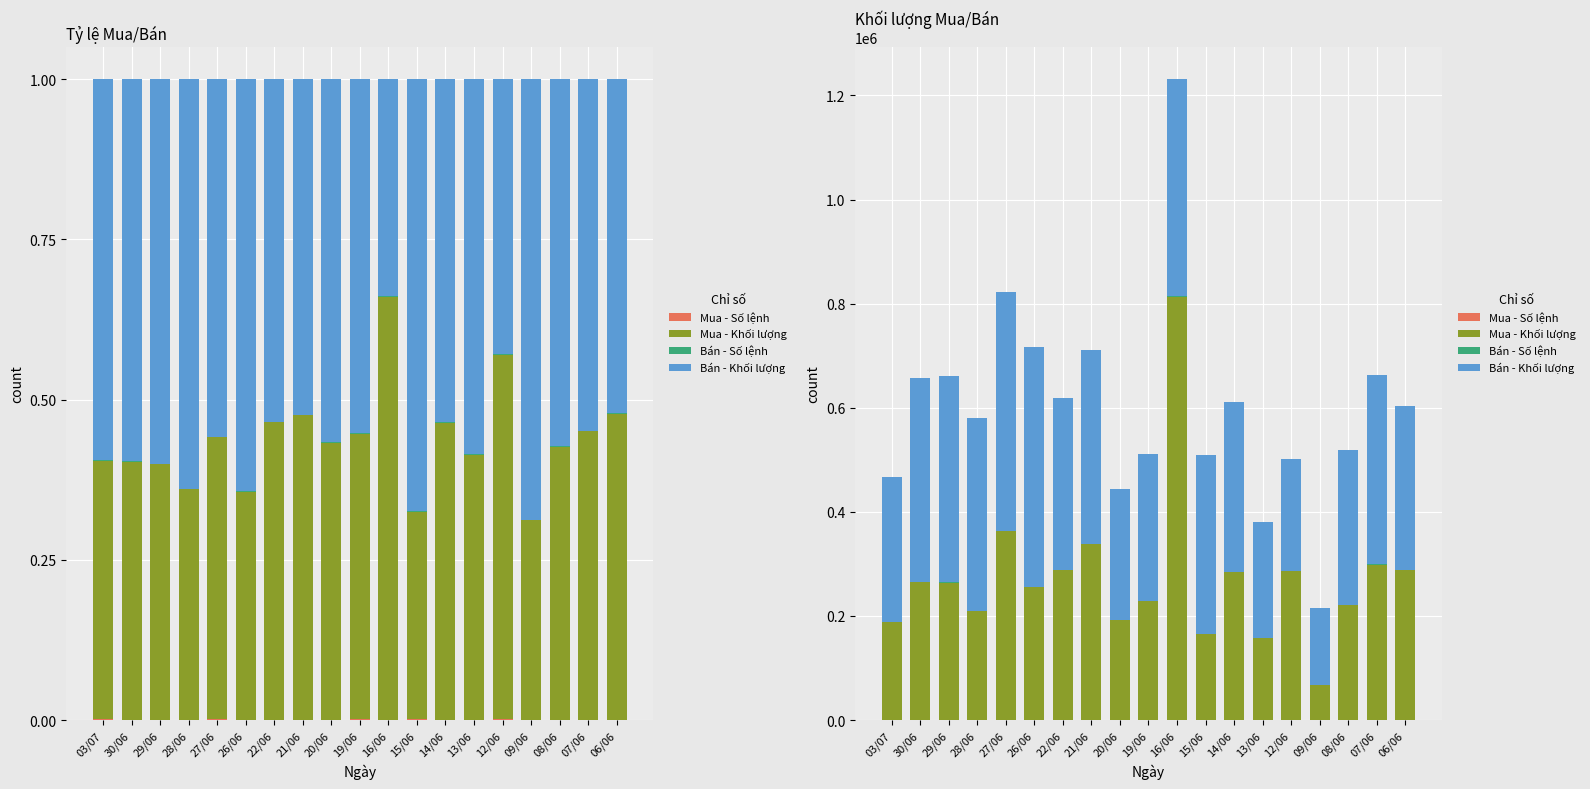

What is the maximum value shown in the chart?

813100